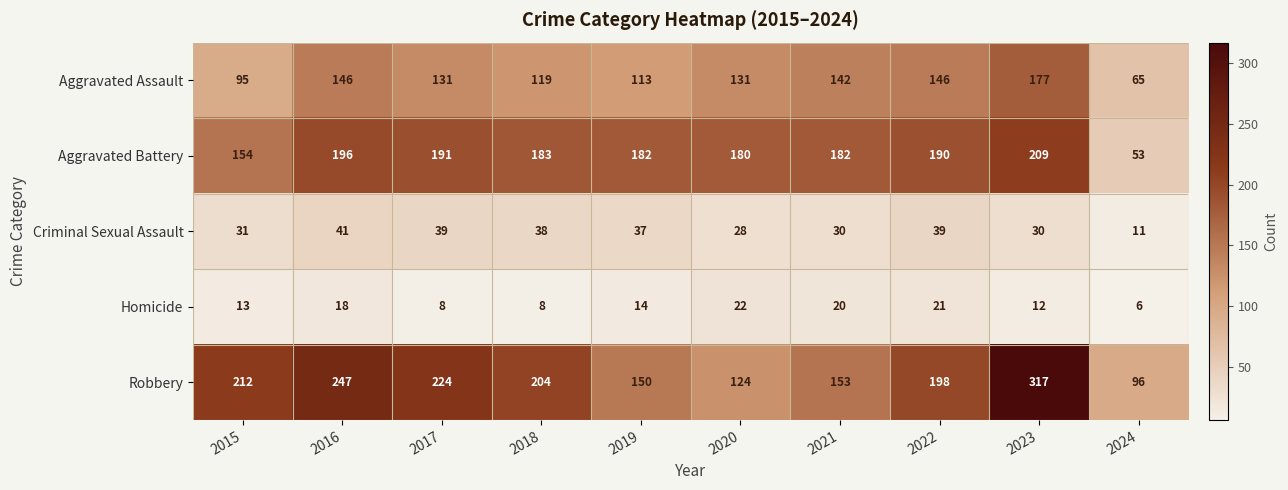

What is the spread (max minus min) of values at 2023?

305